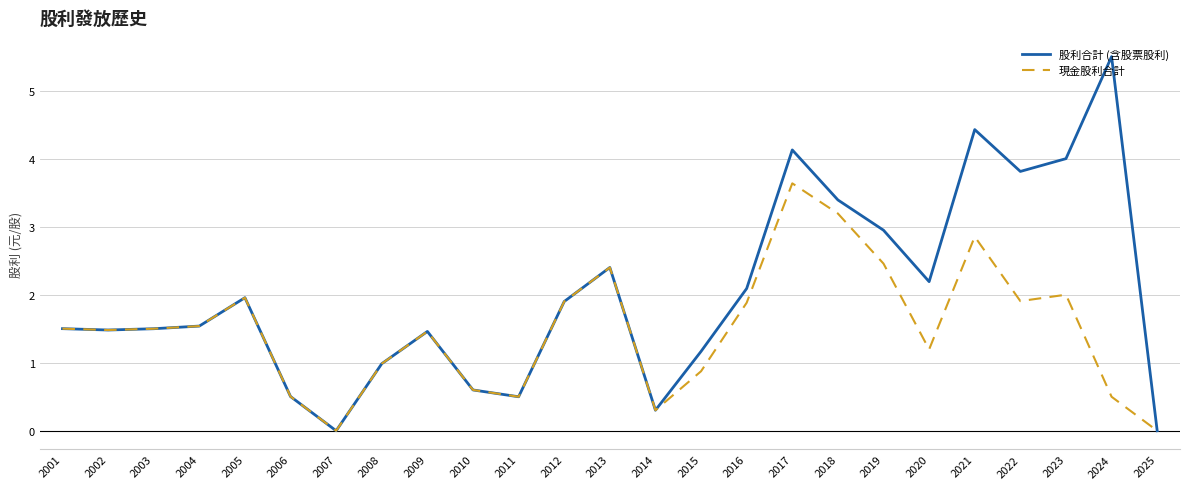

Reading right to left, transcribe all the data shown in this chart.

股利合計 (含股票股利): 0.0	5.5	4.0	3.8	4.4	2.2	2.9	3.4	4.1	2.1	1.2	0.3	2.4	1.9	0.5	0.6	1.5	1.0	0.0	0.5	2.0	1.5	1.5	1.5	1.5
現金股利合計: 0.0	0.5	2.0	1.9	2.9	1.2	2.5	3.2	3.6	1.9	0.9	0.3	2.4	1.9	0.5	0.6	1.5	1.0	0.0	0.5	2.0	1.5	1.5	1.5	1.5